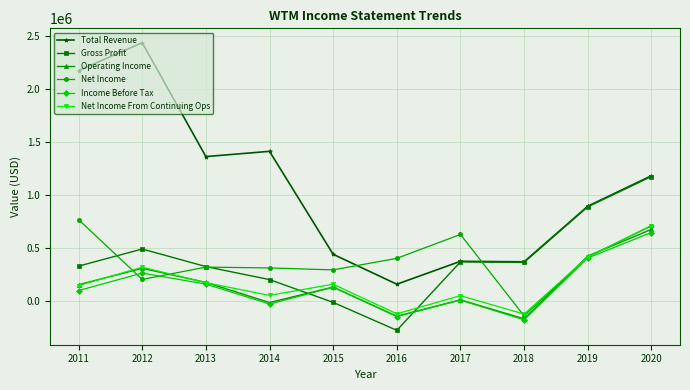

Which category has the highest value across all series?

2012